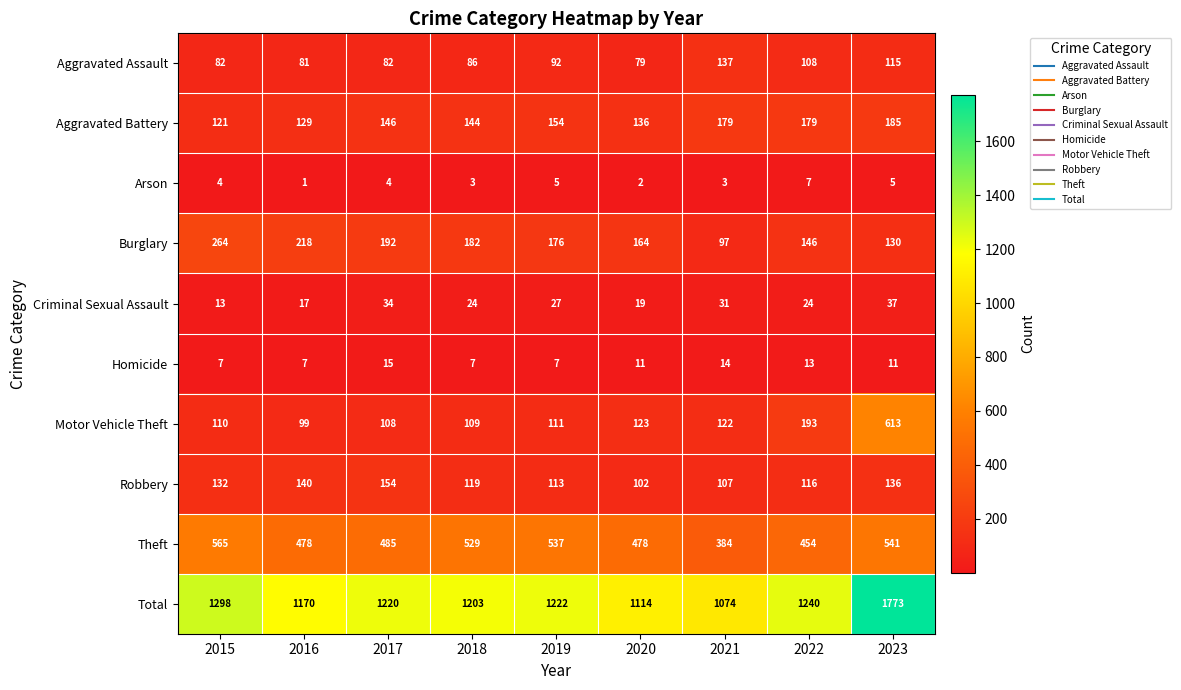

The Motor Vehicle Theft series shows 301 at 2023. True or false?

False